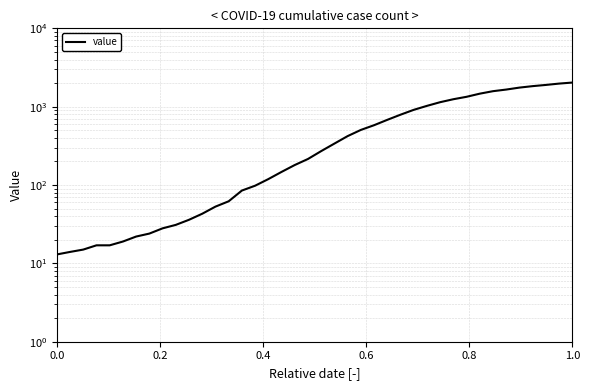

How many lines are shown in the chart?

1